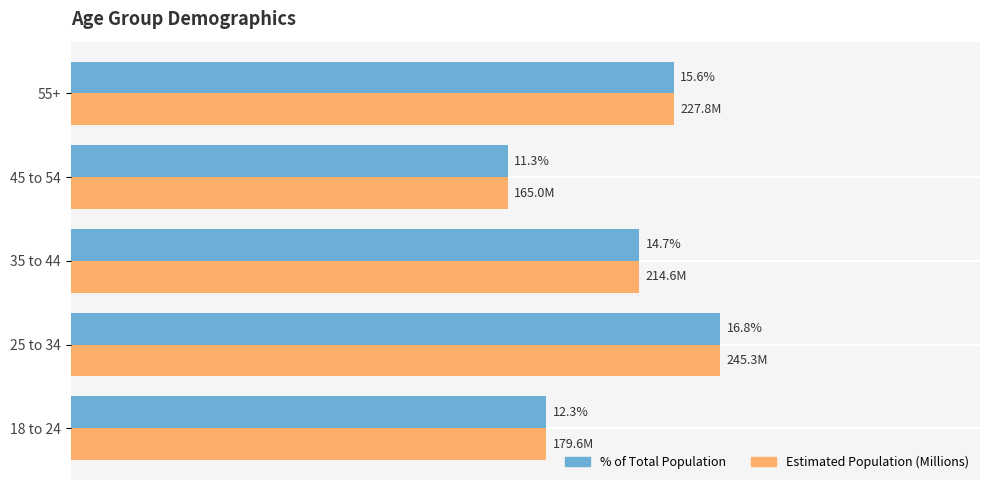

What are all the series names shown in the legend?

% of Total Population, Estimated Population (Millions)